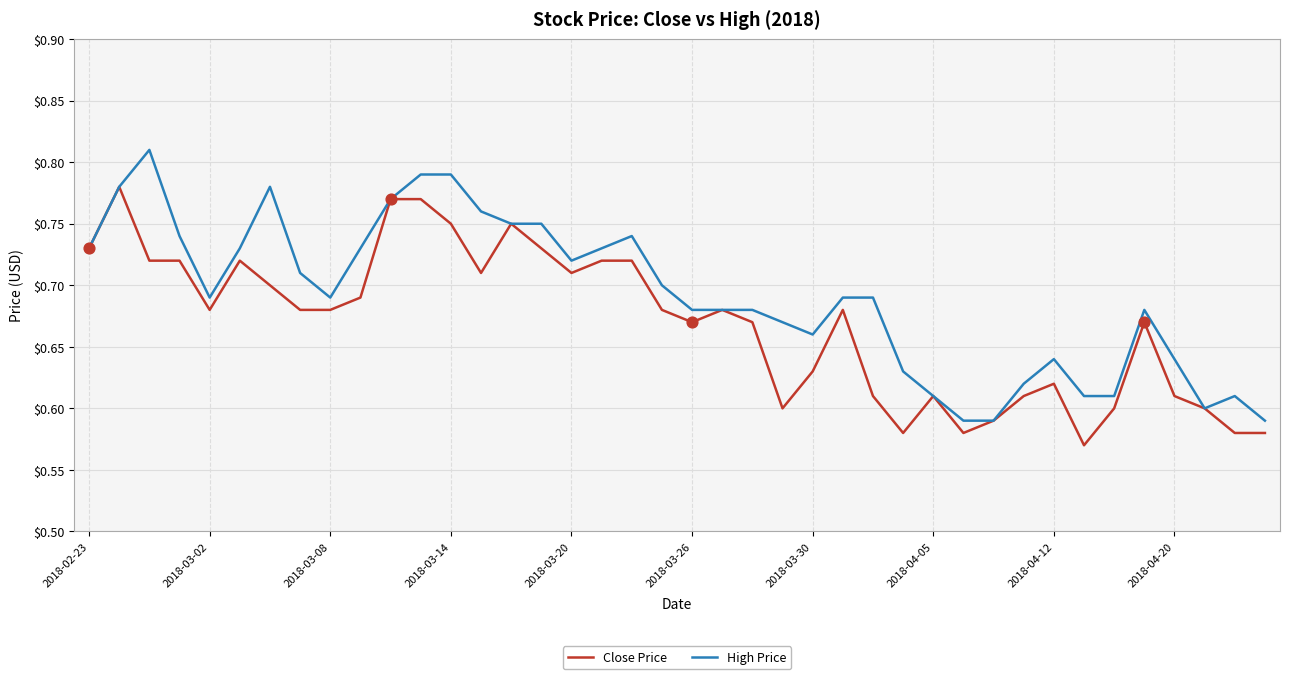

Which series has the largest total across all categories?

High Price